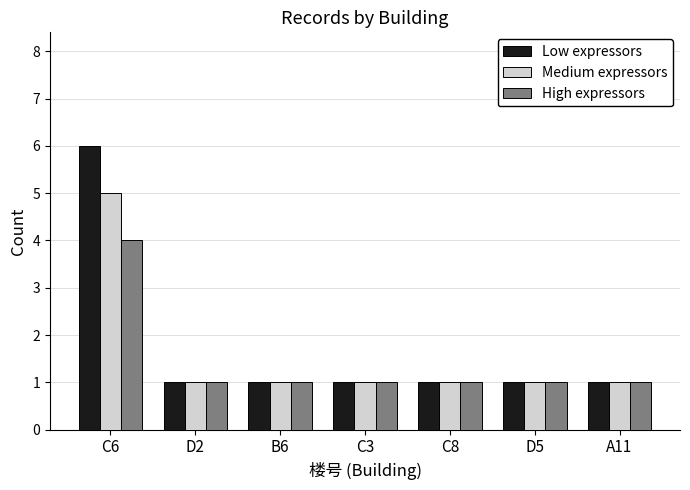

Reading right to left, transcribe all the data shown in this chart.

Low expressors: 1	1	1	1	1	1	6
Medium expressors: 1	1	1	1	1	1	5
High expressors: 1	1	1	1	1	1	4